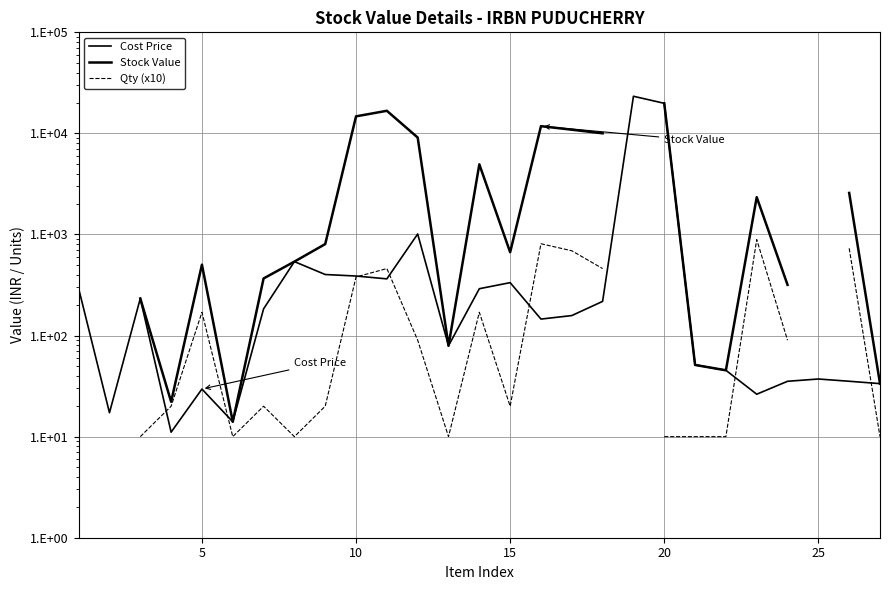

The value of Stock Value at 7 is 363.1. True or false?

False